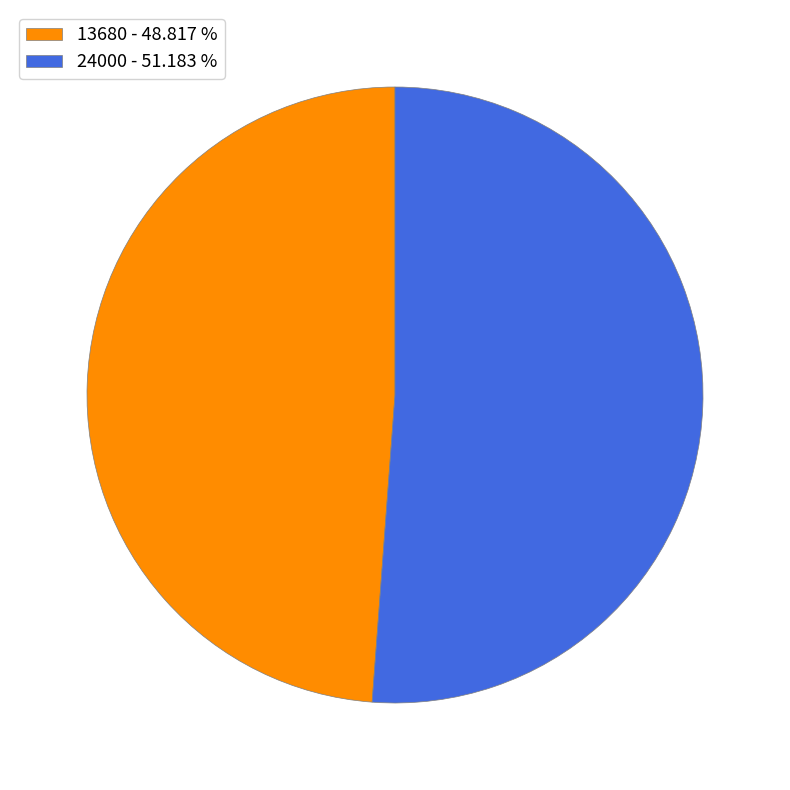

How many slices are in this pie chart?

2